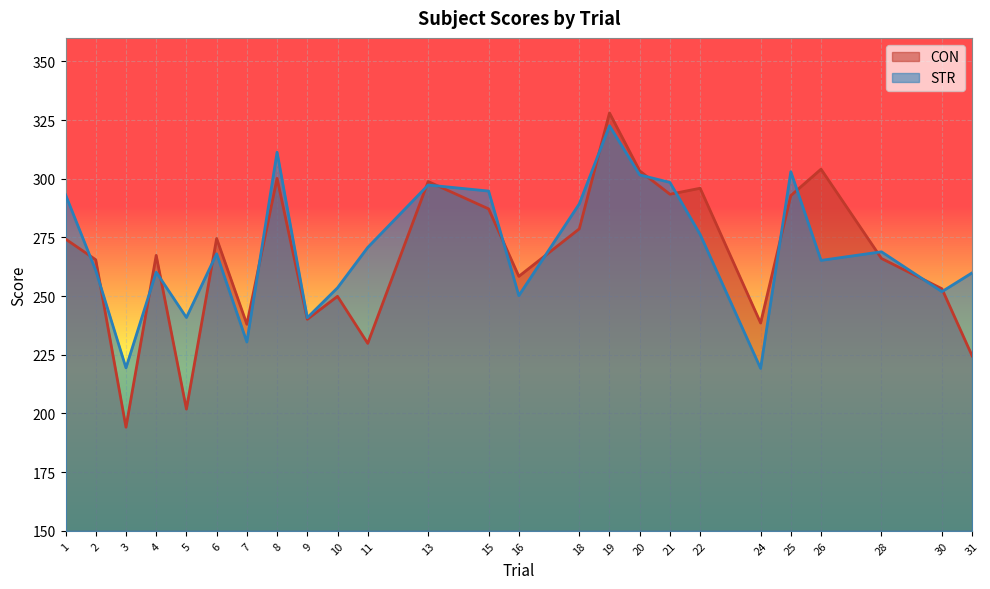

What is the total value across all series at 18?

567.9